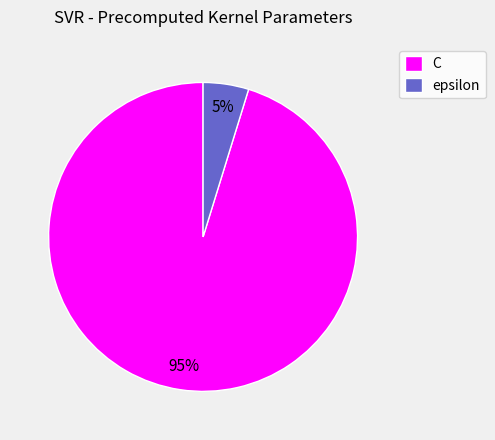

To the nearest percent, what is the average slice percentage?

50%